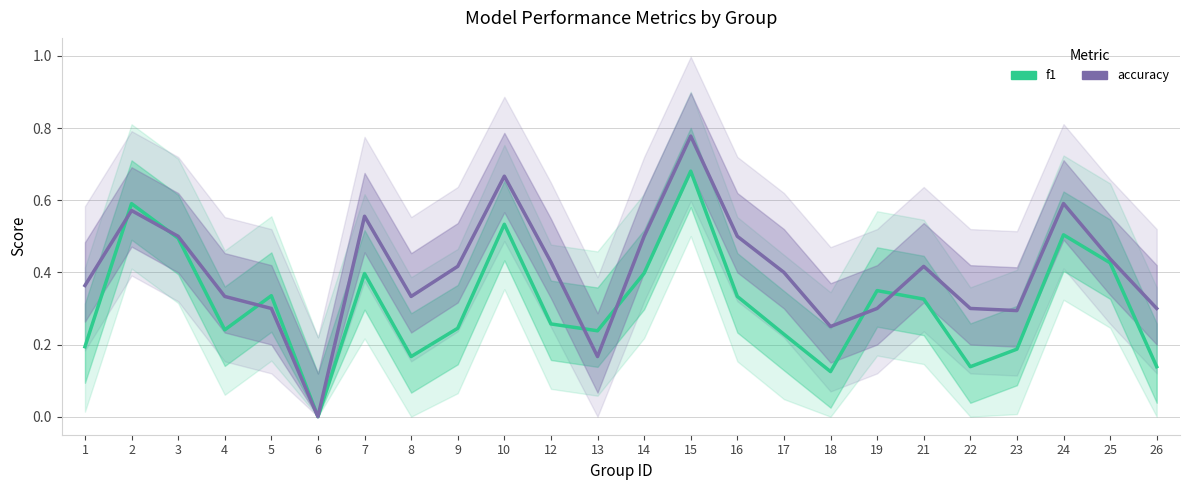

The accuracy series shows 0.3 at 8. True or false?

True